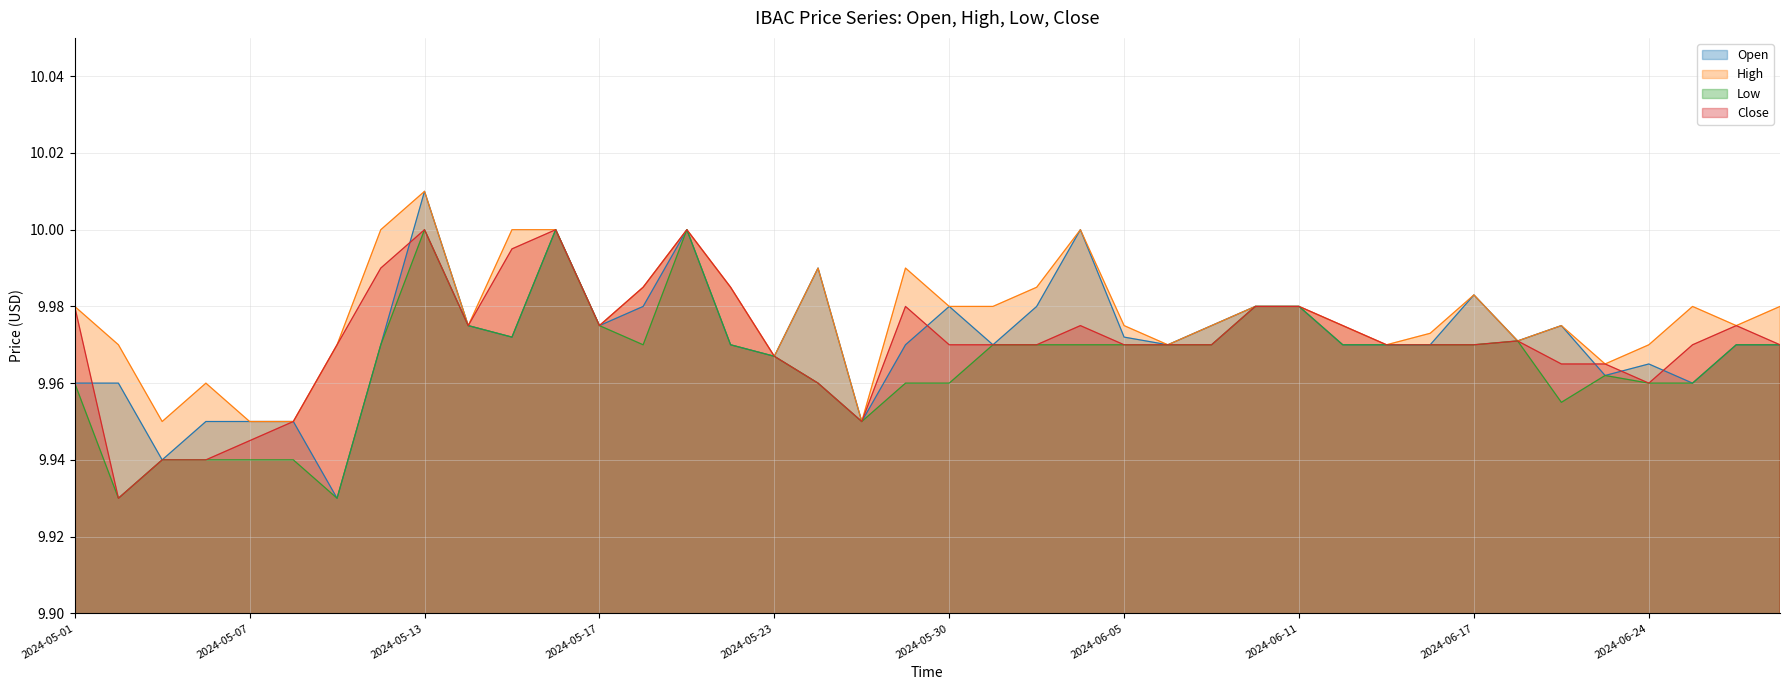

What position from the right is 35?

5